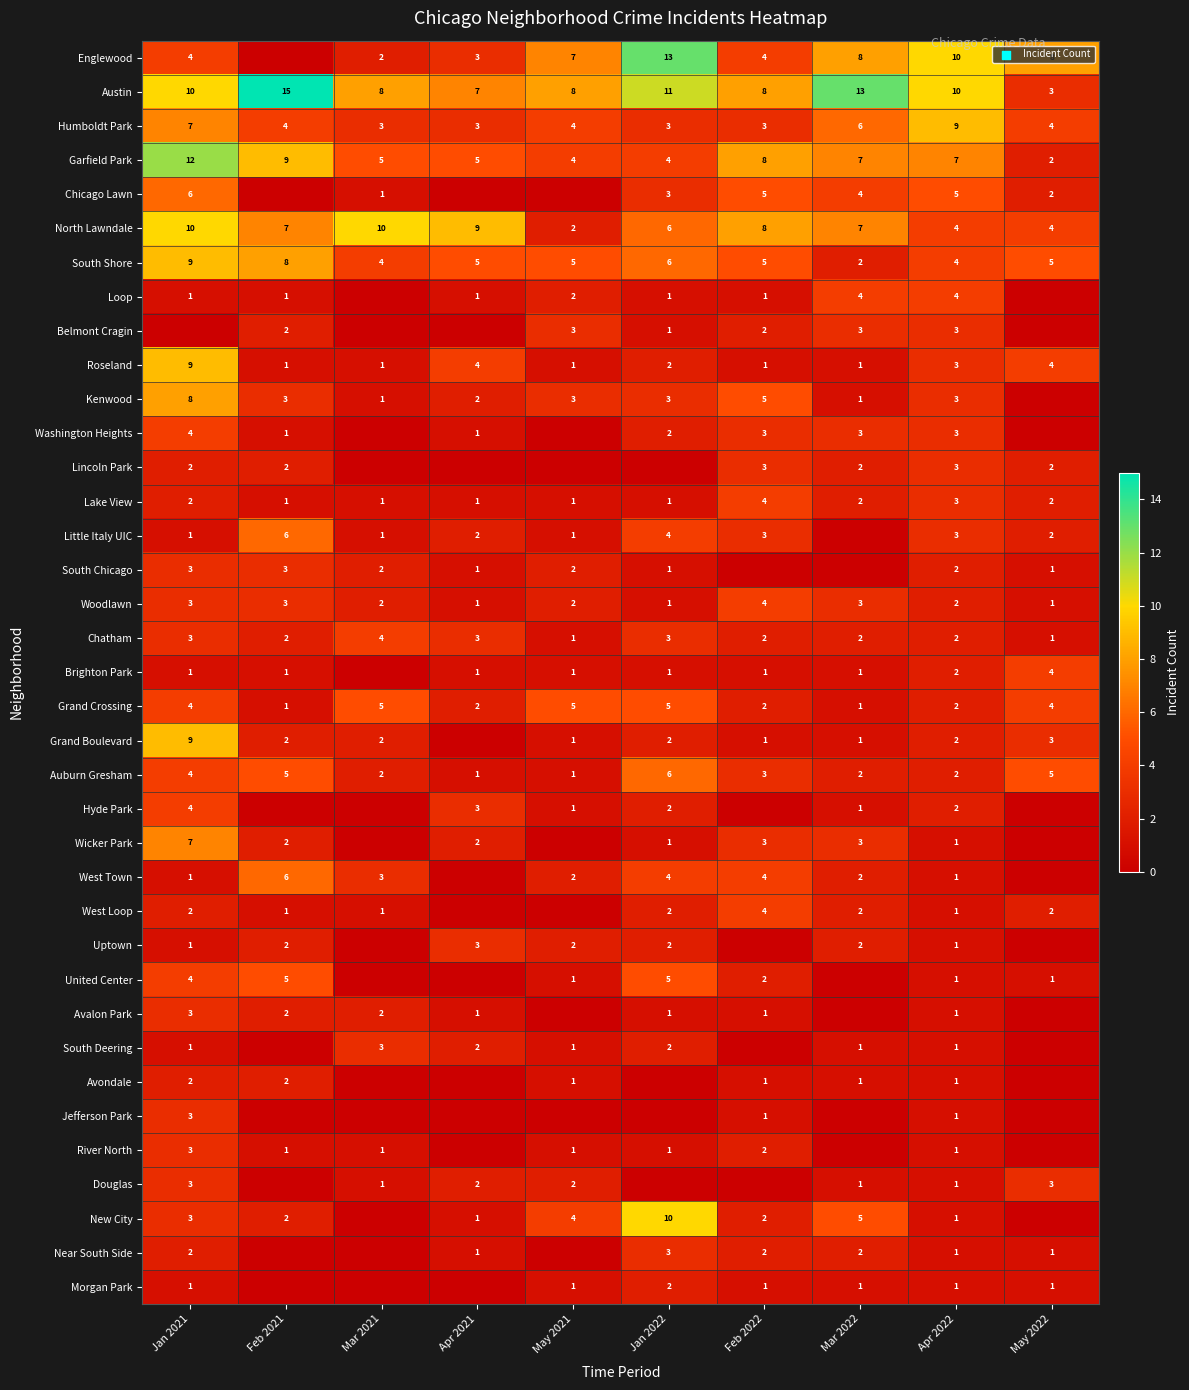

What is the difference between the highest and lowest values at Feb 2021?

15